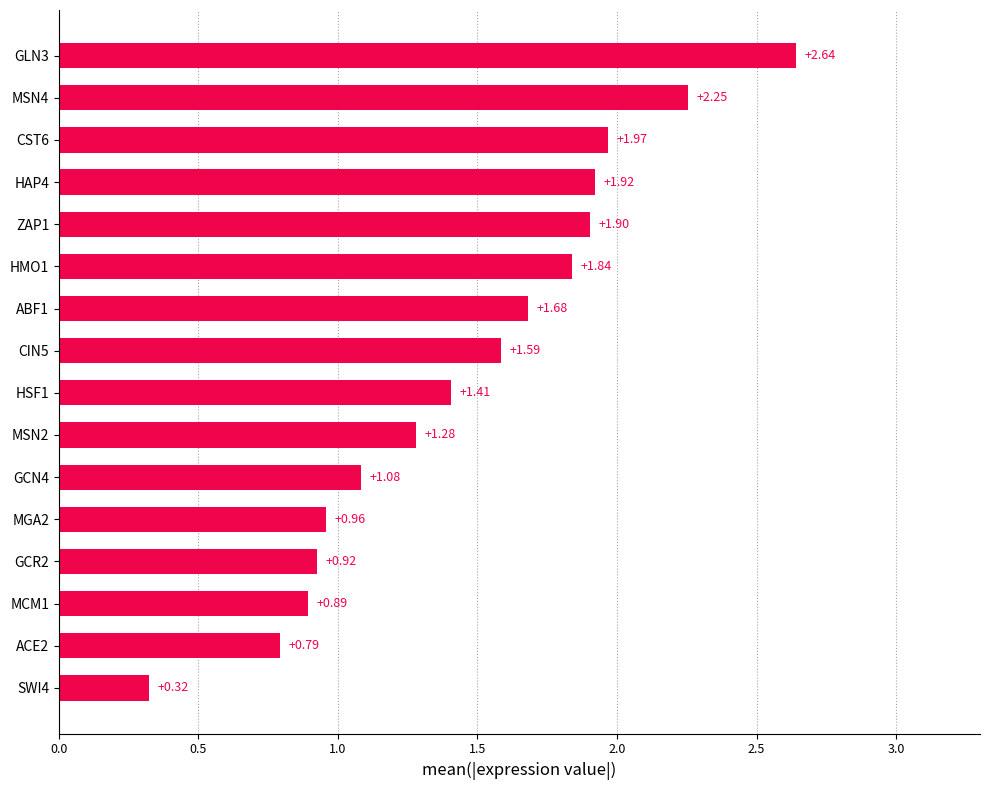

Rank the categories by value from highest to lowest.

GLN3, MSN4, CST6, HAP4, ZAP1, HMO1, ABF1, CIN5, HSF1, MSN2, GCN4, MGA2, GCR2, MCM1, ACE2, SWI4